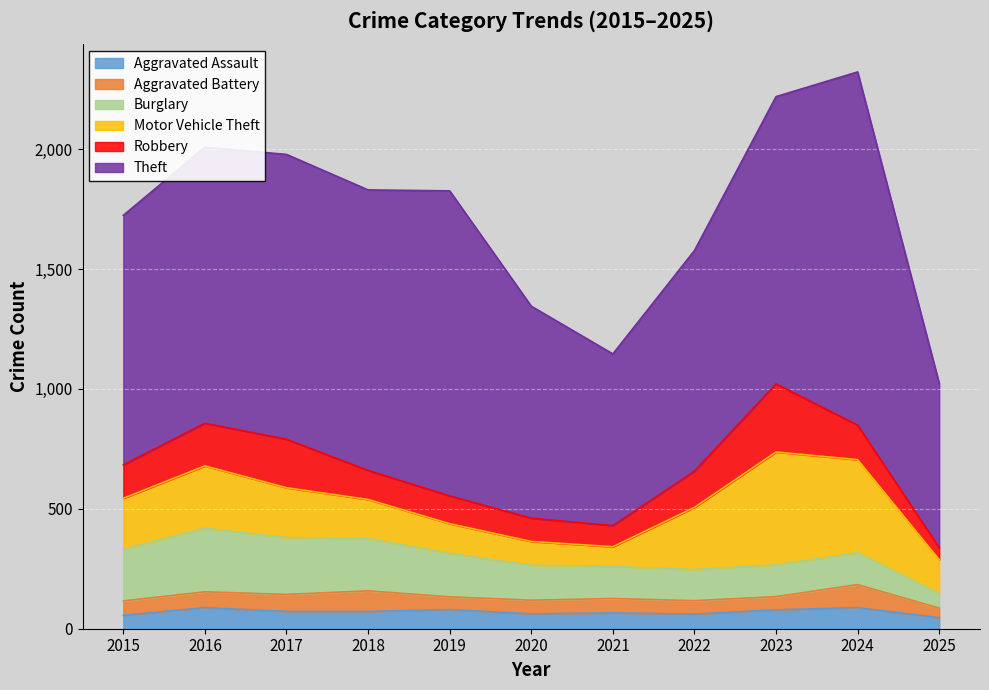

What is the sum of the Robbery values at 2022 and 2024?

295